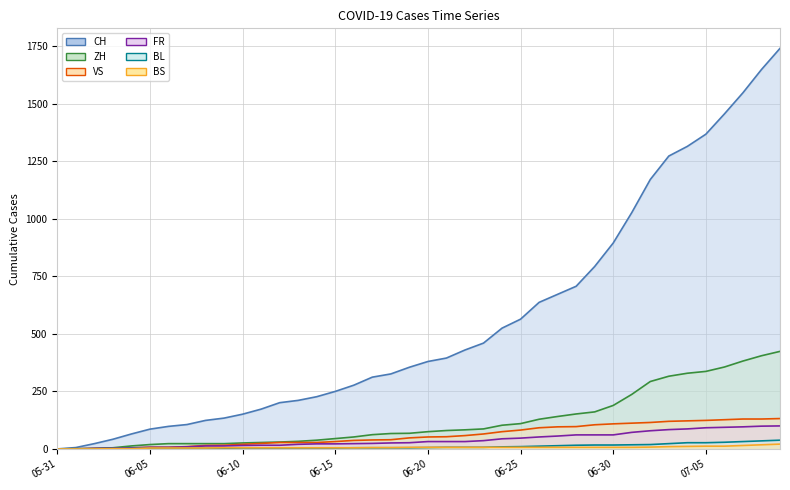

Rank the categories by BL value from highest to lowest.

2020-07-09, 2020-07-08, 2020-07-07, 2020-07-06, 2020-07-04, 2020-07-05, 2020-07-03, 2020-07-02, 2020-07-01, 2020-06-29, 2020-06-30, 2020-06-28, 2020-06-27, 2020-06-26, 2020-06-25, 2020-06-24, 2020-06-21, 2020-06-22, 2020-06-23, 2020-06-20, 2020-06-16, 2020-06-17, 2020-06-18, 2020-06-19, 2020-06-10, 2020-06-11, 2020-06-12, 2020-06-13, 2020-06-14, 2020-06-15, 2020-06-05, 2020-06-06, 2020-06-07, 2020-06-08, 2020-06-09, 2020-06-03, 2020-06-04, 2020-06-01, 2020-06-02, 2020-05-31